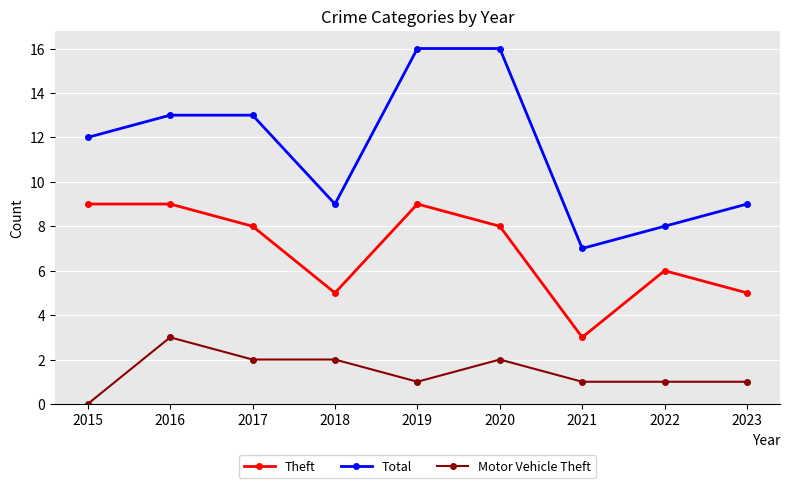

What is the value of the Motor Vehicle Theft point at the 2nd from the left?

3